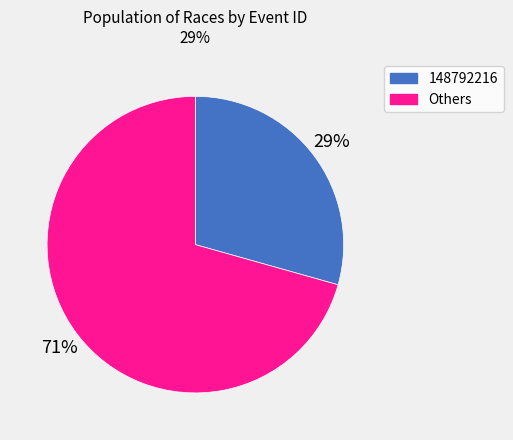

Count the number of slices in the pie.

2